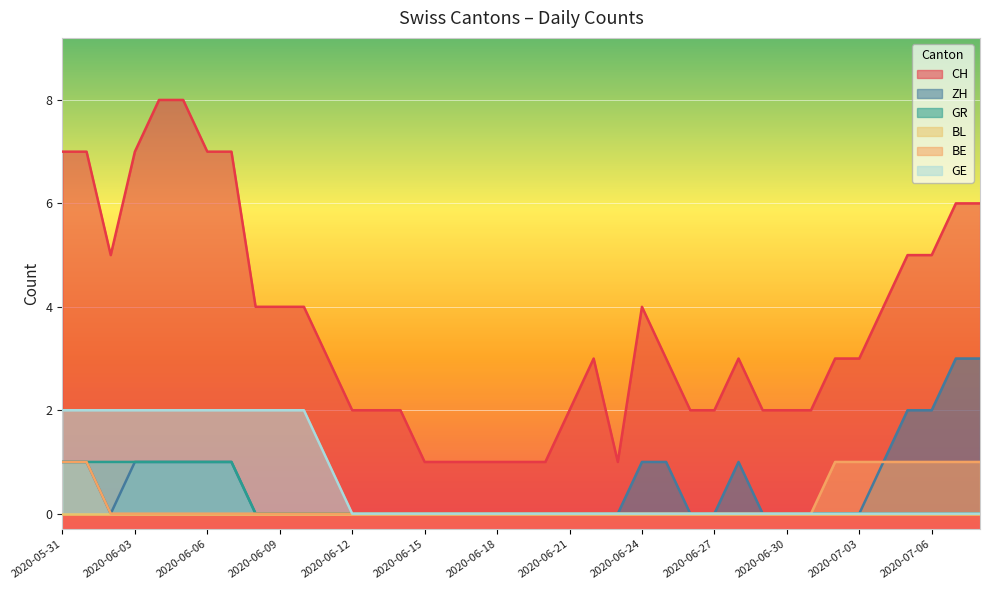

True or false: GR has more than 0 points higher than both neighbors.

False